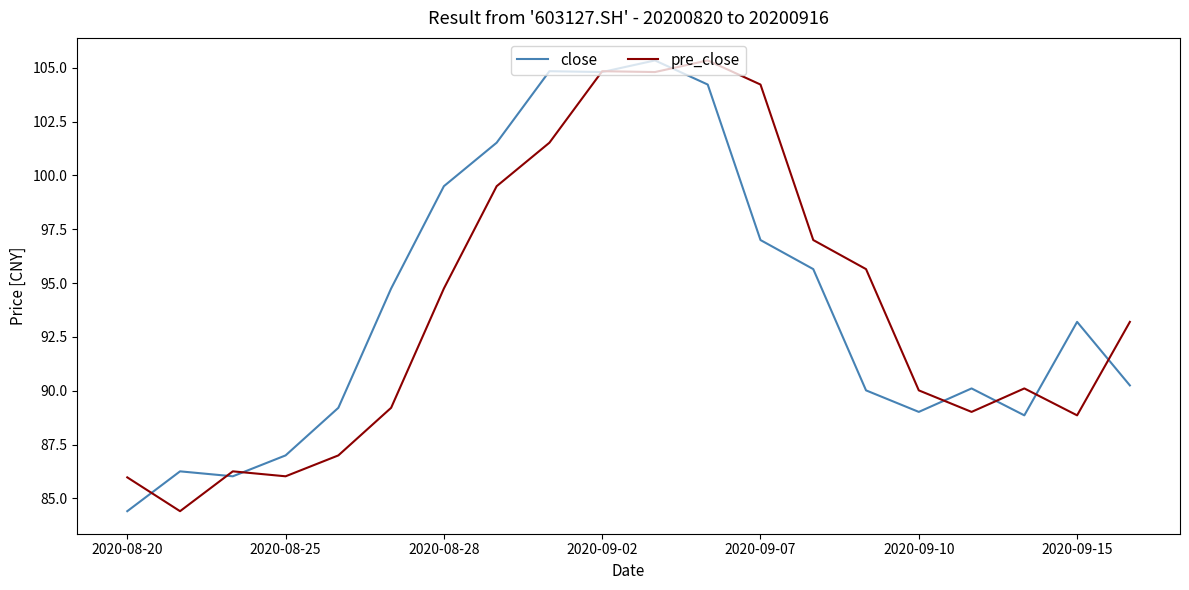

True or false: close has more than 0 interior local peaks.

True